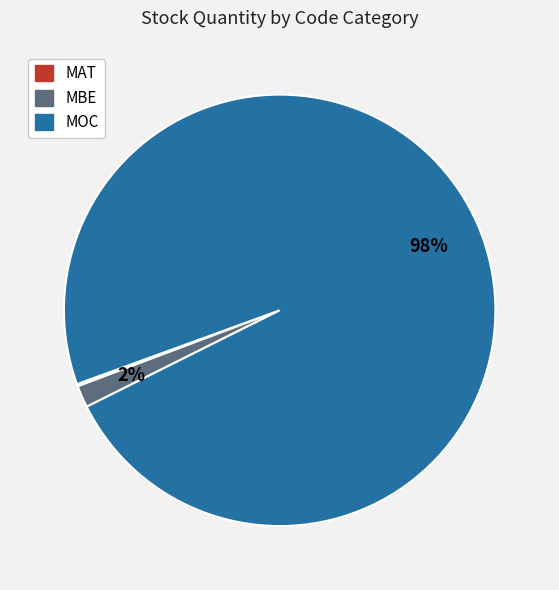

Does MBE represent more than half of the total?

No